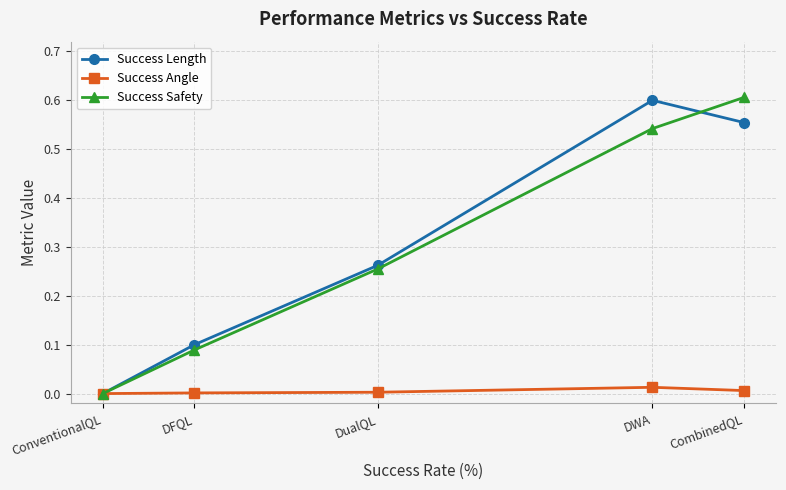

What is the label of the 4th point from the right?

DFQL